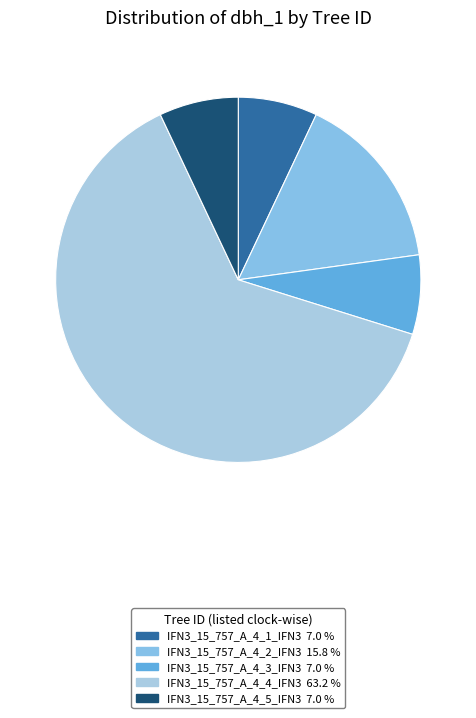

Rank the categories by value from lowest to highest.

IFN3_15_757_A_4_1_IFN3, IFN3_15_757_A_4_3_IFN3, IFN3_15_757_A_4_5_IFN3, IFN3_15_757_A_4_2_IFN3, IFN3_15_757_A_4_4_IFN3